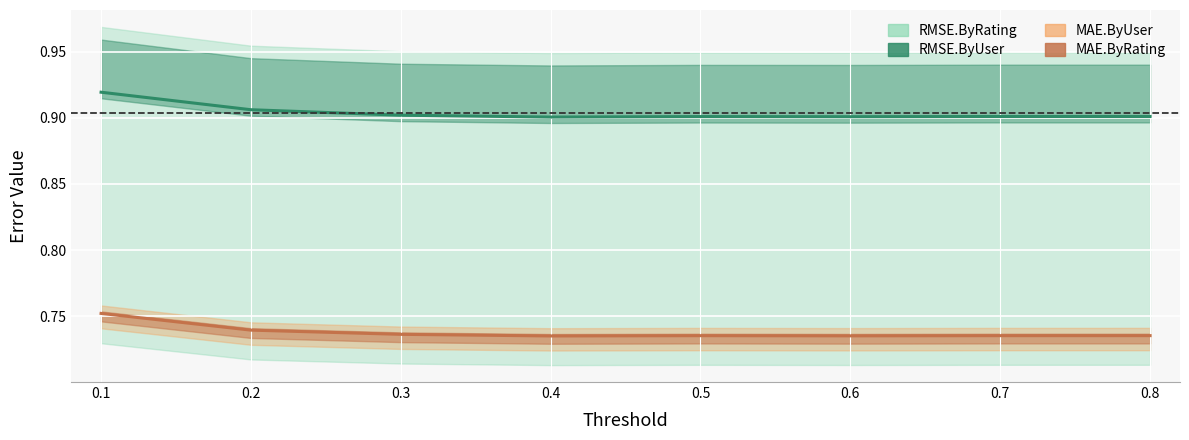

True or false: RMSE.ByRating and RMSE.ByUser cross at least once.

False